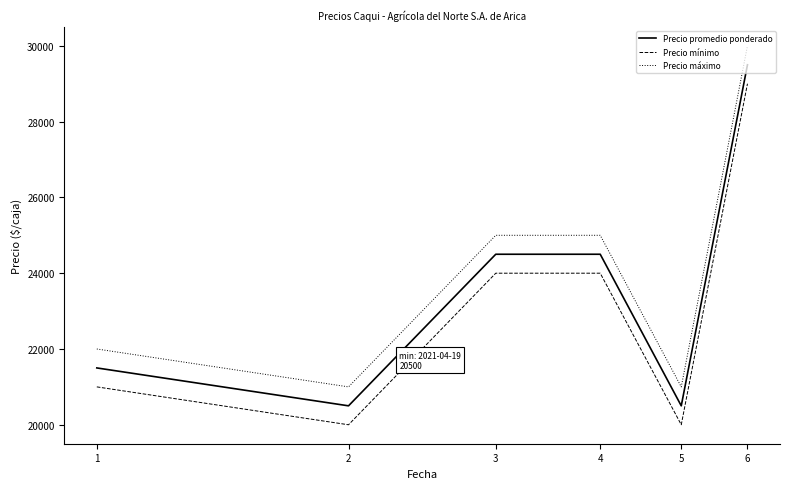

Count the Precio promedio ponderado values in the range 20500 to 24500.

5